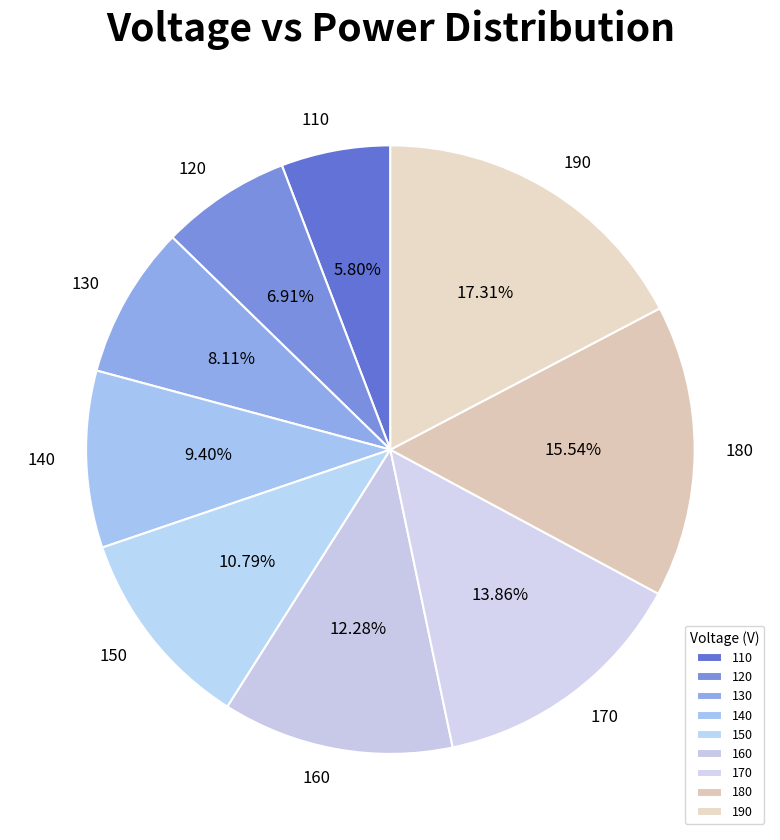

The 180 slice represents 5% of the pie. True or false?

False